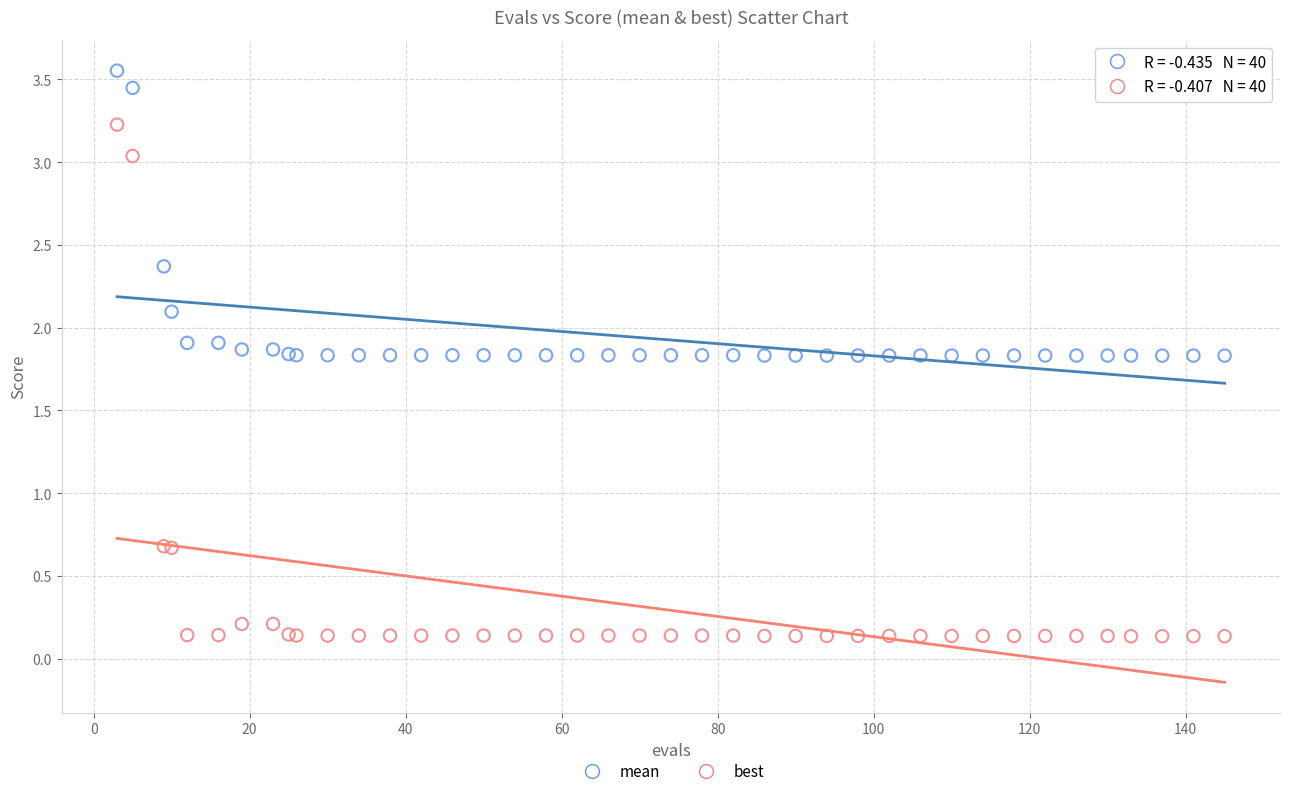

What are all the series names shown in the legend?

mean, best